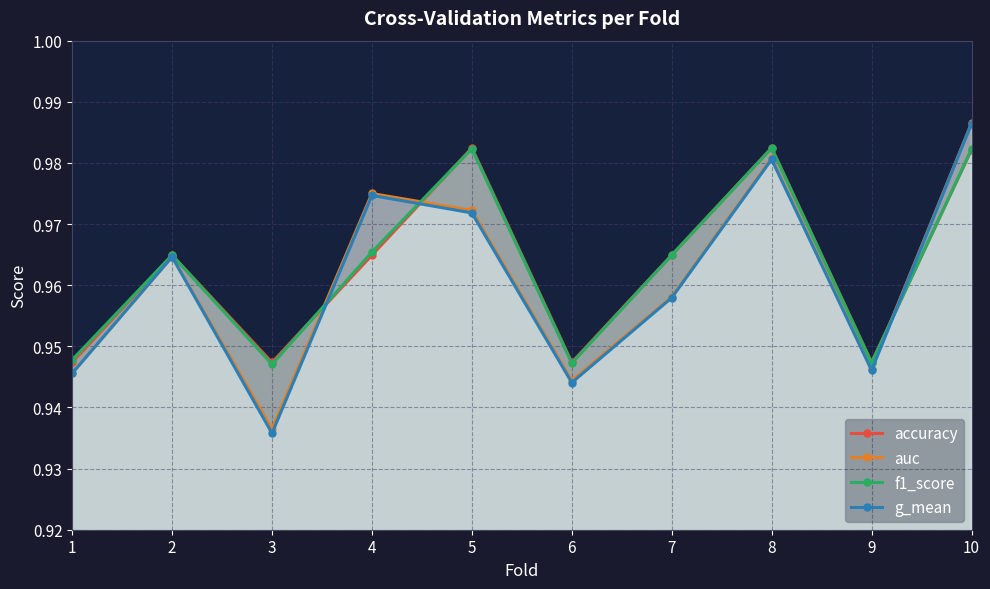

What is the average value of the auc series?

1.0